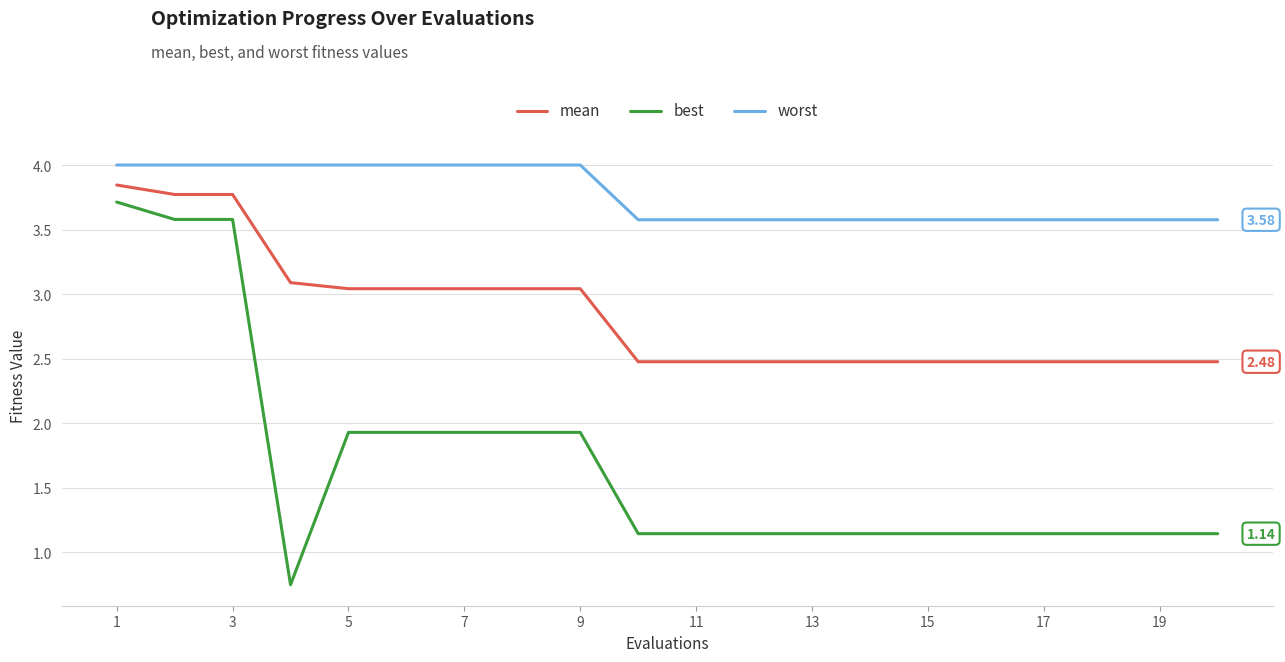

Which series has the largest total across all categories?

worst